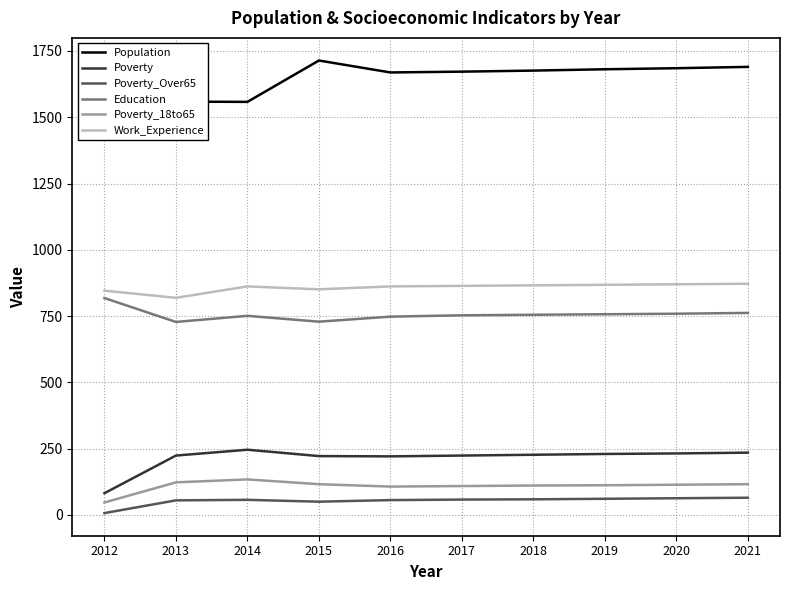

Reading left to right, extract all data points from this chart.

Population: 1507	1559	1558	1714	1669	1672	1676	1681	1685	1690
Poverty: 82	224	246	222	221	224	227	230	232	235
Poverty_Over65: 7	55	57	50	56	58	59	61	63	65
Education: 818	728	751	729	748	753	755	757	759	762
Poverty_18to65: 47	123	134	116	107	109	111	112	114	116
Work_Experience: 846	819	862	851	862	864	866	868	870	872